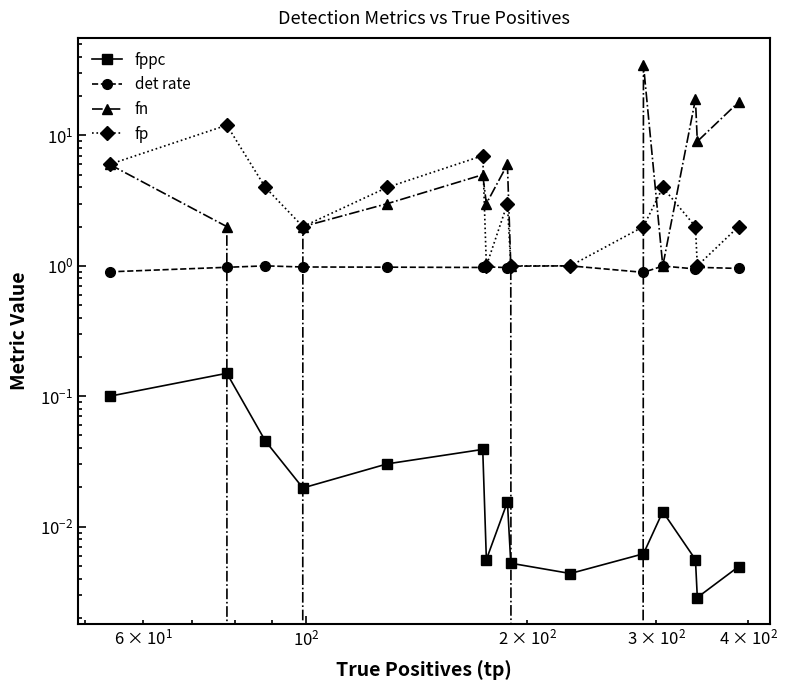

In fn, how many points are higher than both neighbors (excluding endpoints)?

4